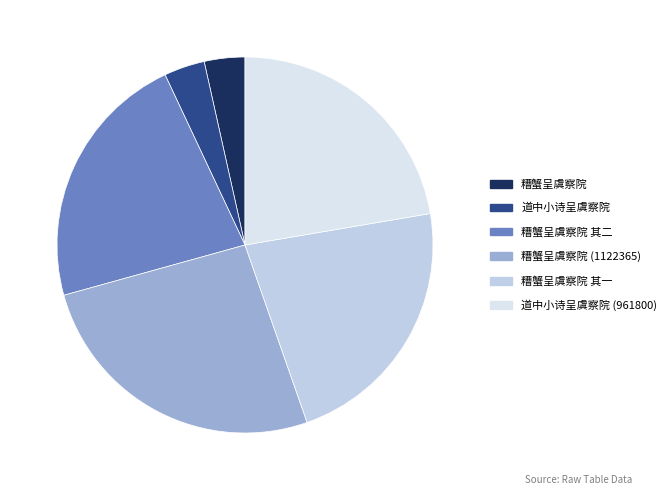

Does 糟蟹呈虞察院 其二 represent more than half of the total?

No